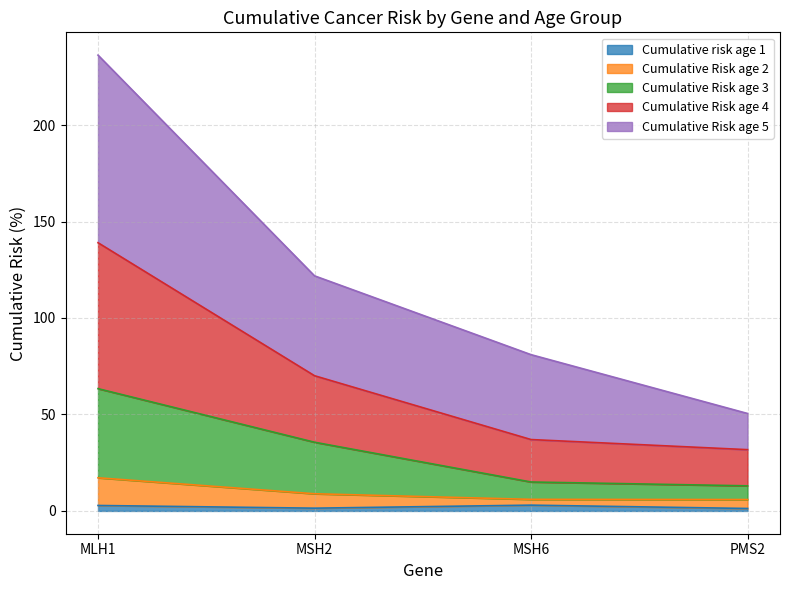

Where does the Cumulative risk age 1 series first go above 2?

MLH1